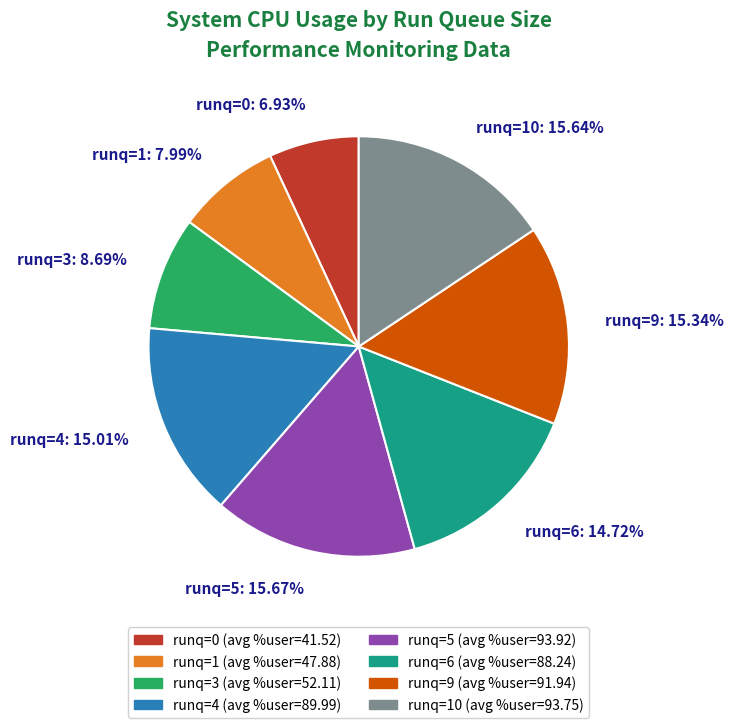

What is the ratio of the value at runq=5: 15.67% to the value at runq=9: 15.34%?

1.0